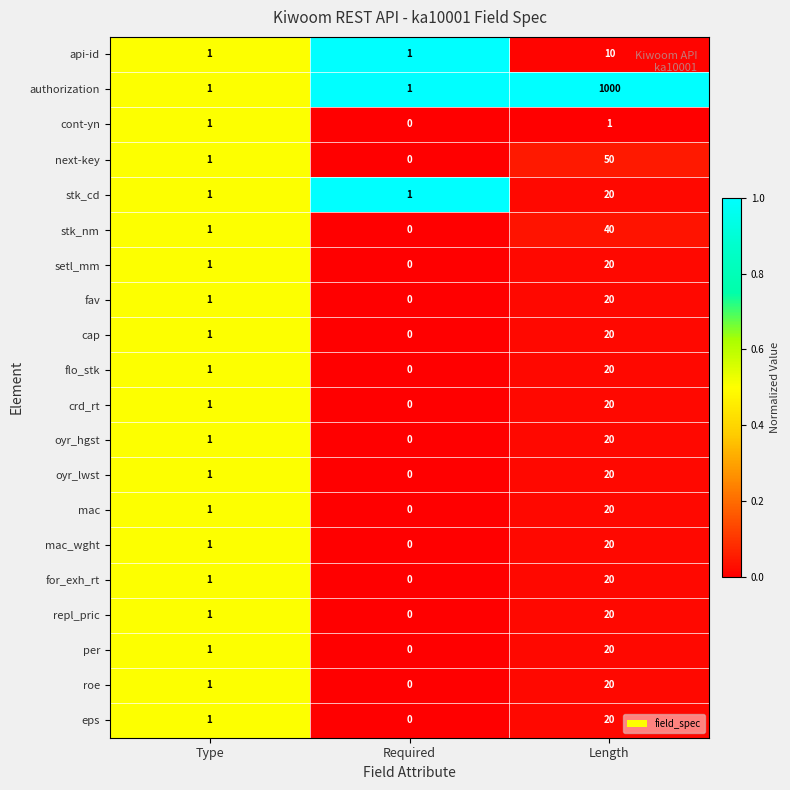

True or false: per has a value of -11 at Required.

False